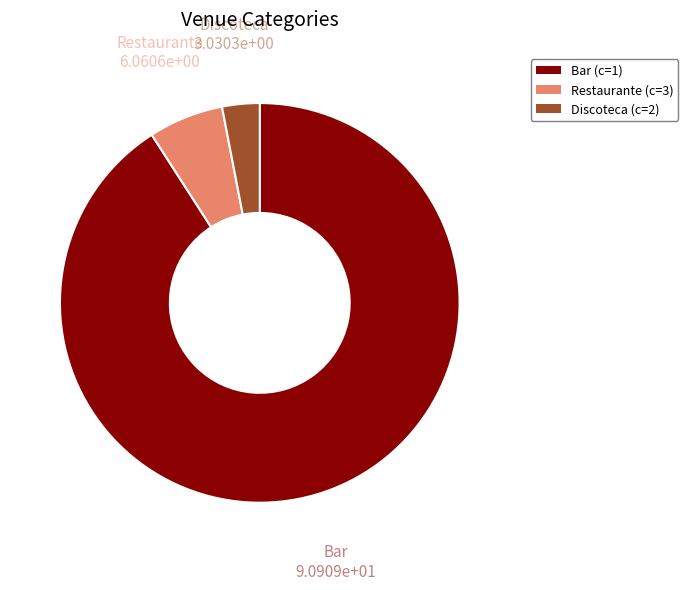

Count the number of slices in the pie.

3